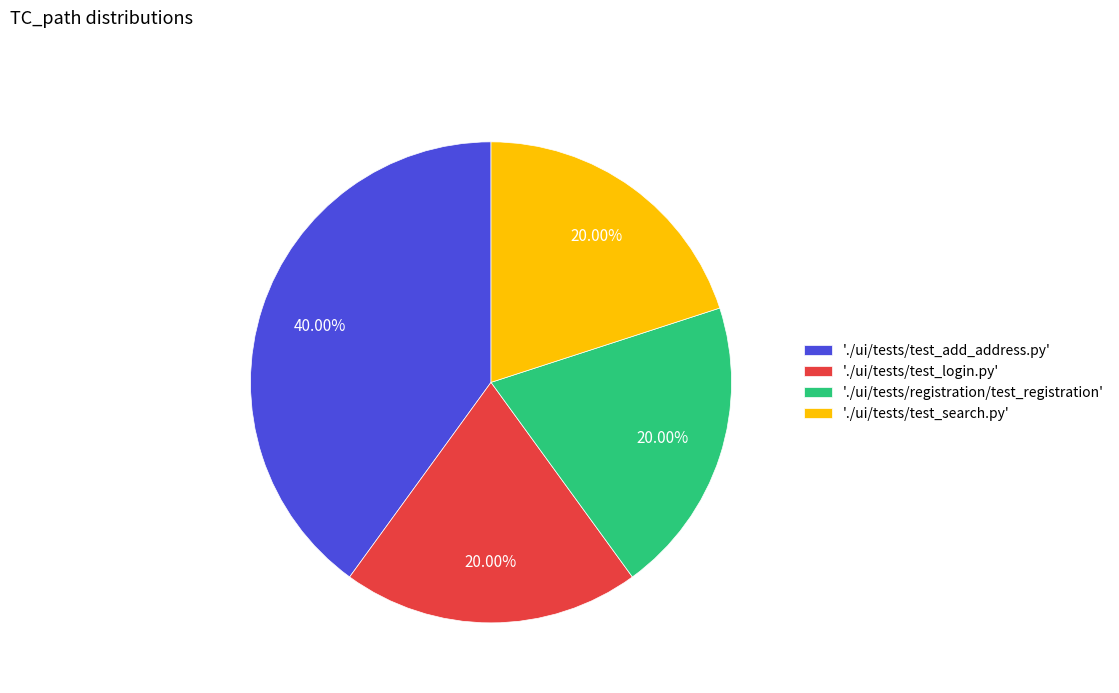

Between './ui/tests/test_login.py' and './ui/tests/test_add_address.py', which is larger?

'./ui/tests/test_add_address.py'